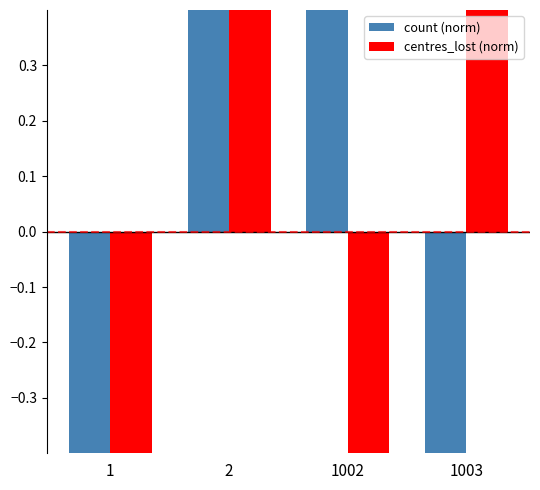

Between 2 and 1, which is larger?

2